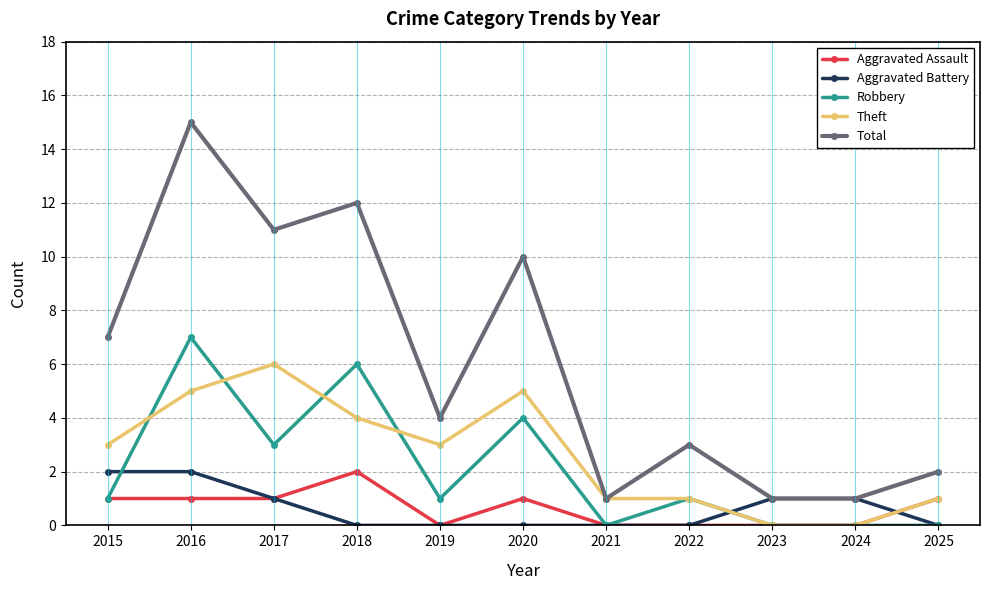

Reading left to right, what are all the values shown in this chart?

Aggravated Assault: 1	1	1	2	0	1	0	0	0	0	1
Aggravated Battery: 2	2	1	0	0	0	0	0	1	1	0
Robbery: 1	7	3	6	1	4	0	1	0	0	0
Theft: 3	5	6	4	3	5	1	1	0	0	1
Total: 7	15	11	12	4	10	1	3	1	1	2